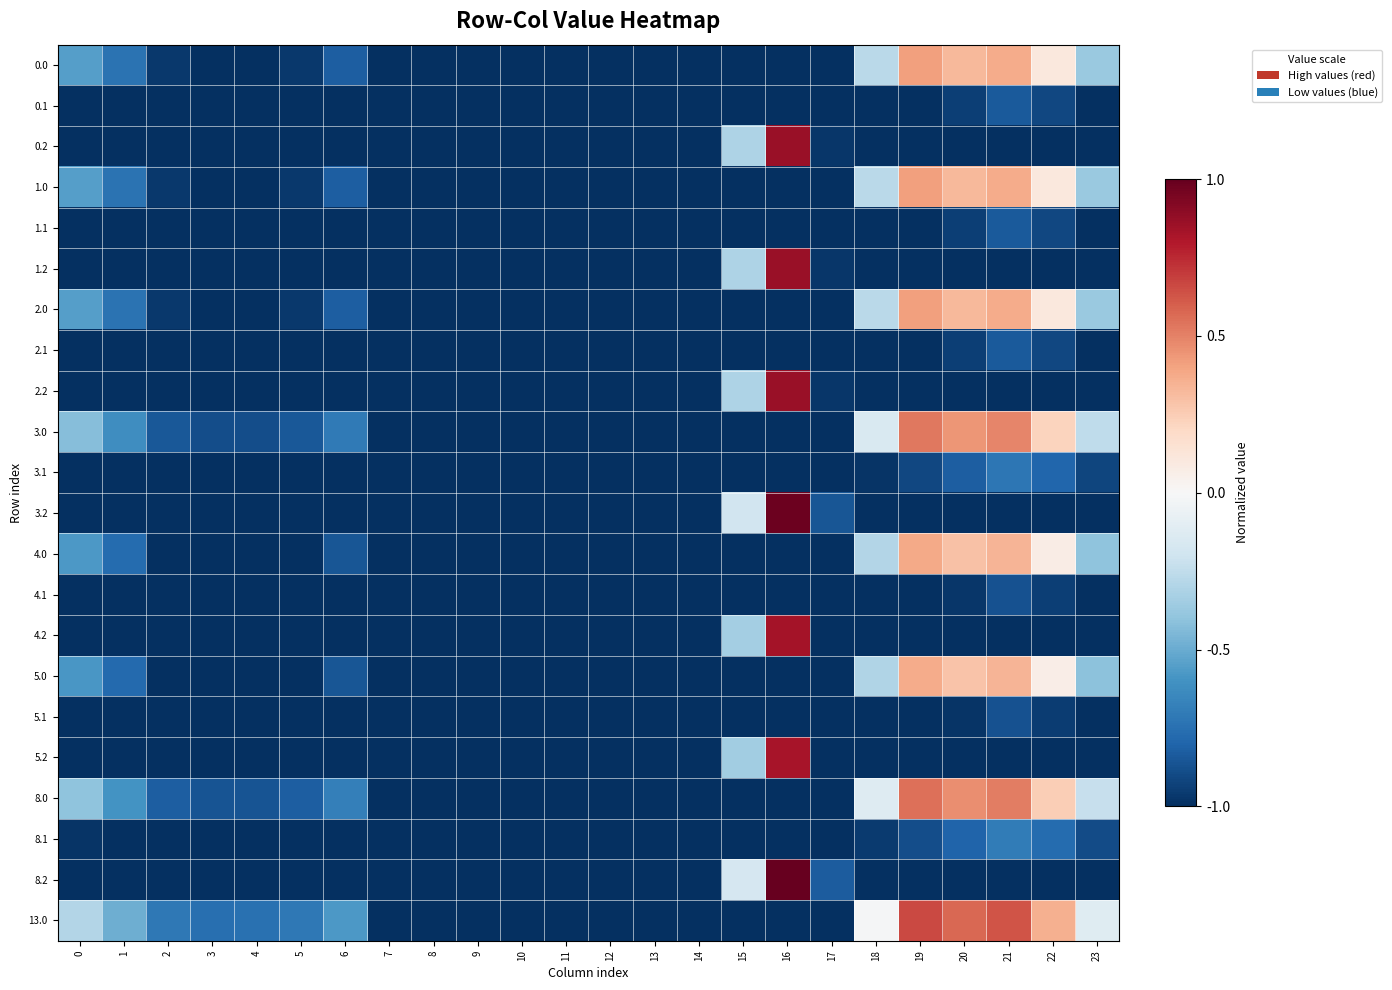

At how many categories does at least one series exceed 0?

5